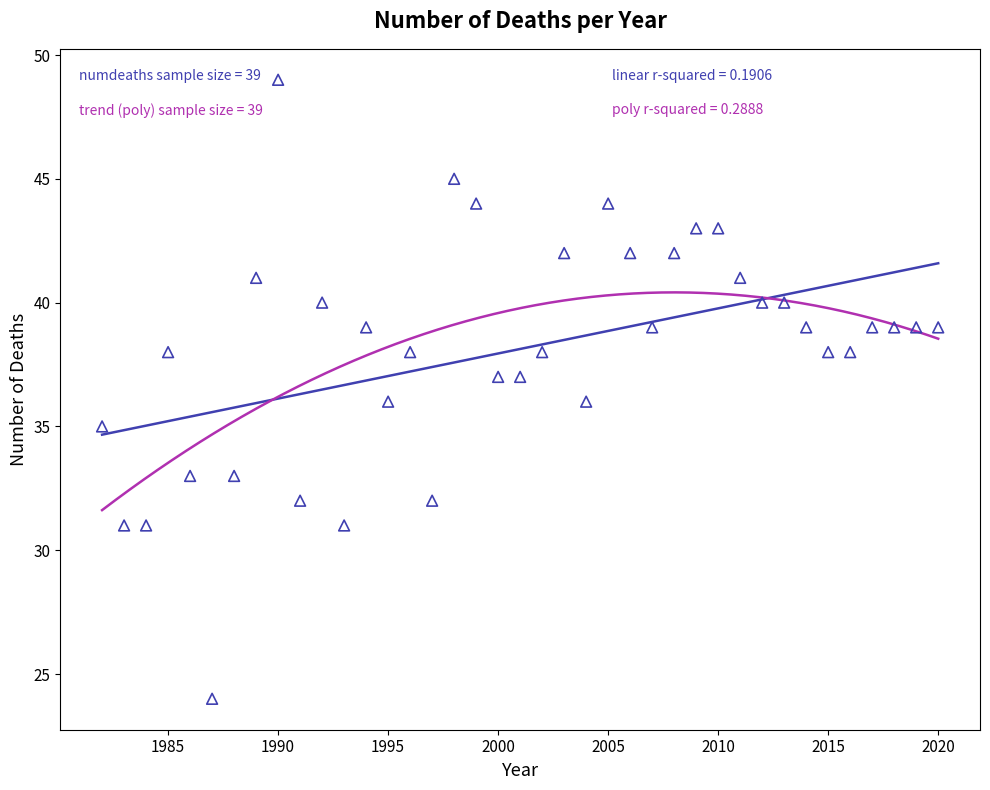

What is the range of Y values (max minus min)?

25